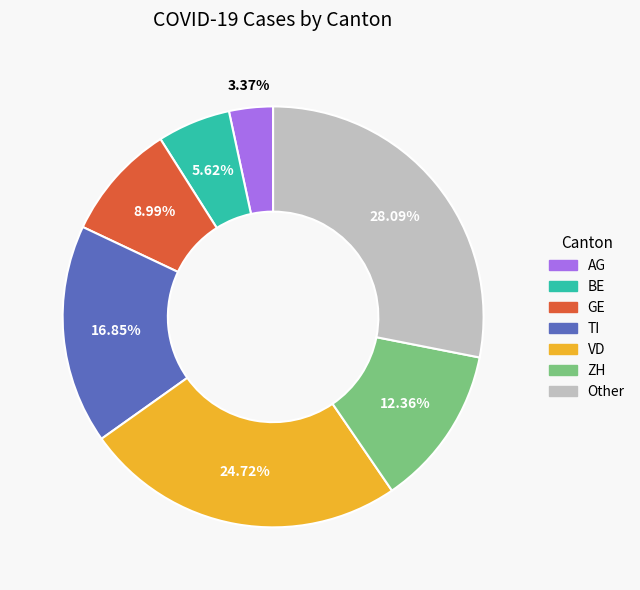

Is there a majority slice in this chart?

No